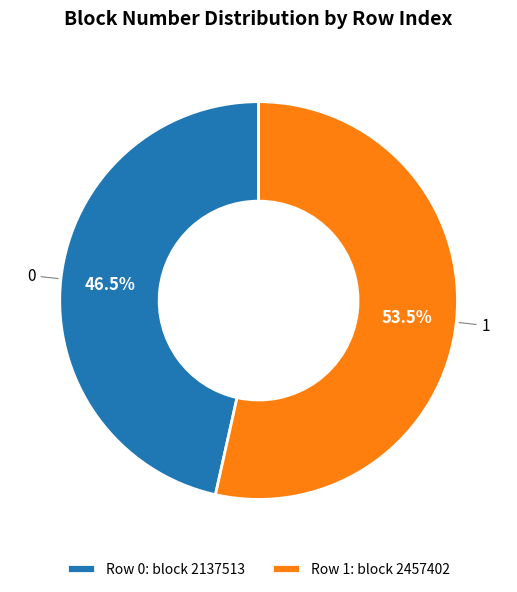

What is the ratio of the value at 0 to the value at 1?

0.9